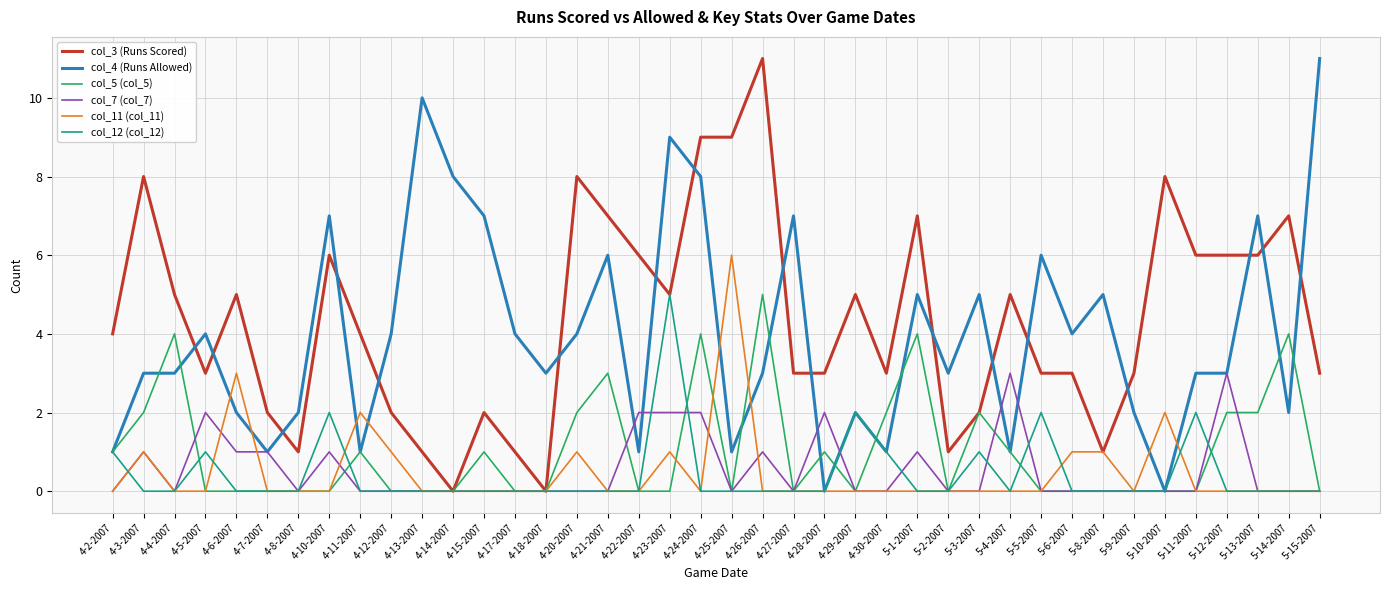

True or false: col_5 (col_5) has more than 0 points higher than both neighbors.

True